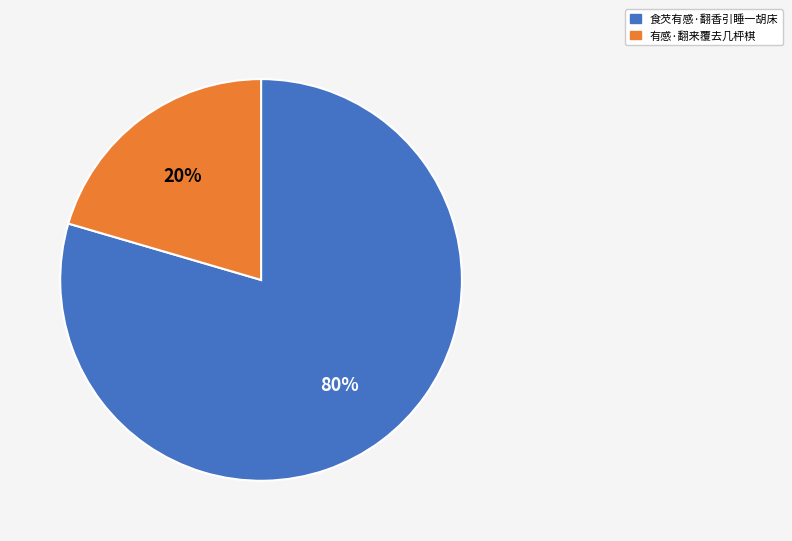

What is the smallest slice in the pie chart?

有感·翻来覆去几枰棋